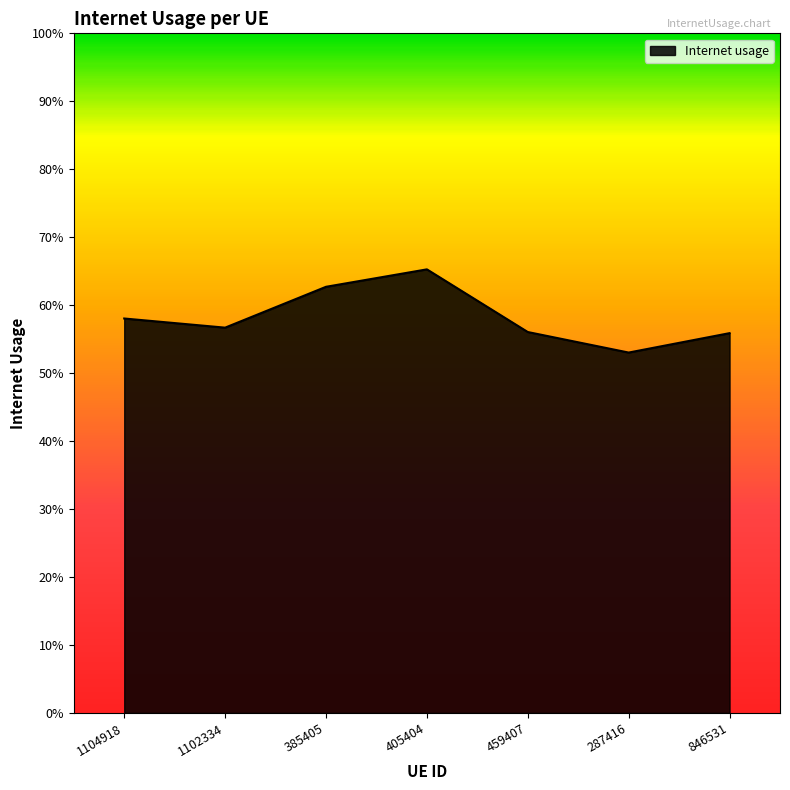

Rank the categories by value from lowest to highest.

287416, 846531, 459407, 1102334, 1104918, 385405, 405404